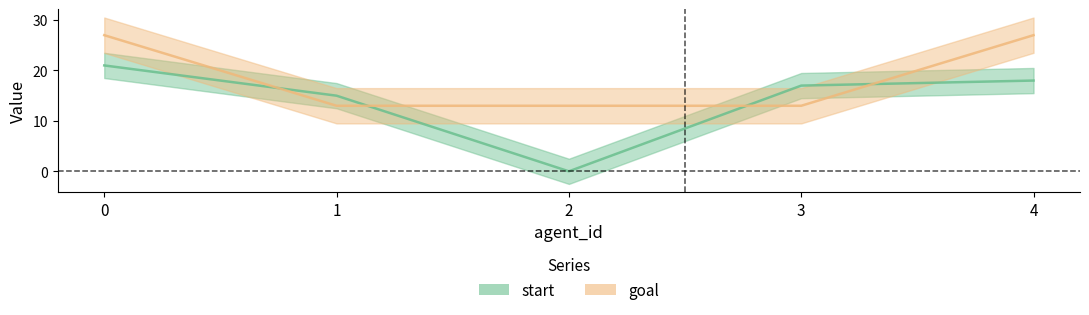

Which series changed the most between 1 and 4?

goal